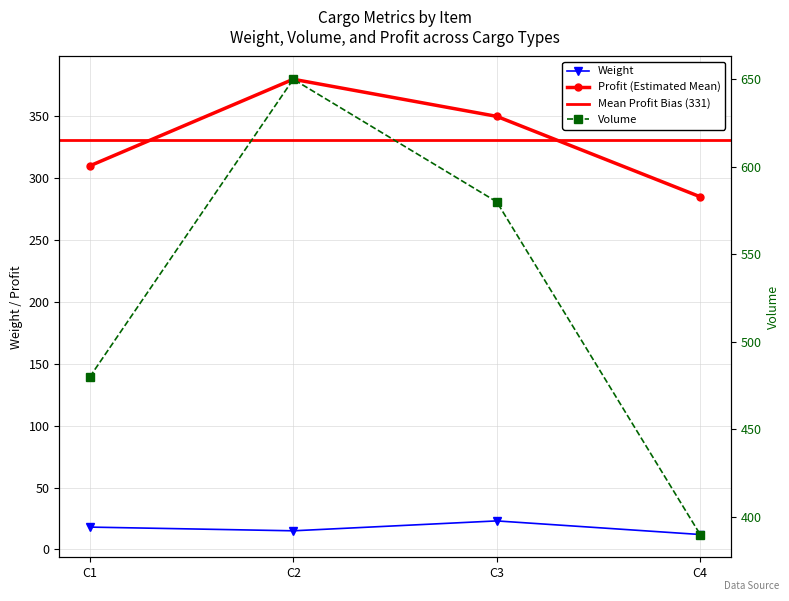

Rank the series by their maximum value, from lowest to highest.

Weight, Profit, Volume